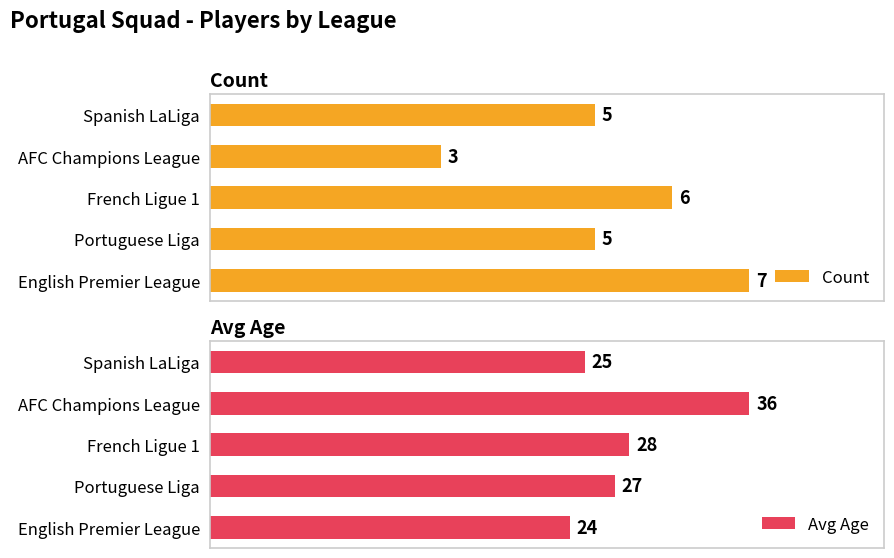

What is the difference between the second highest and second lowest values in the Avg Age series?

3